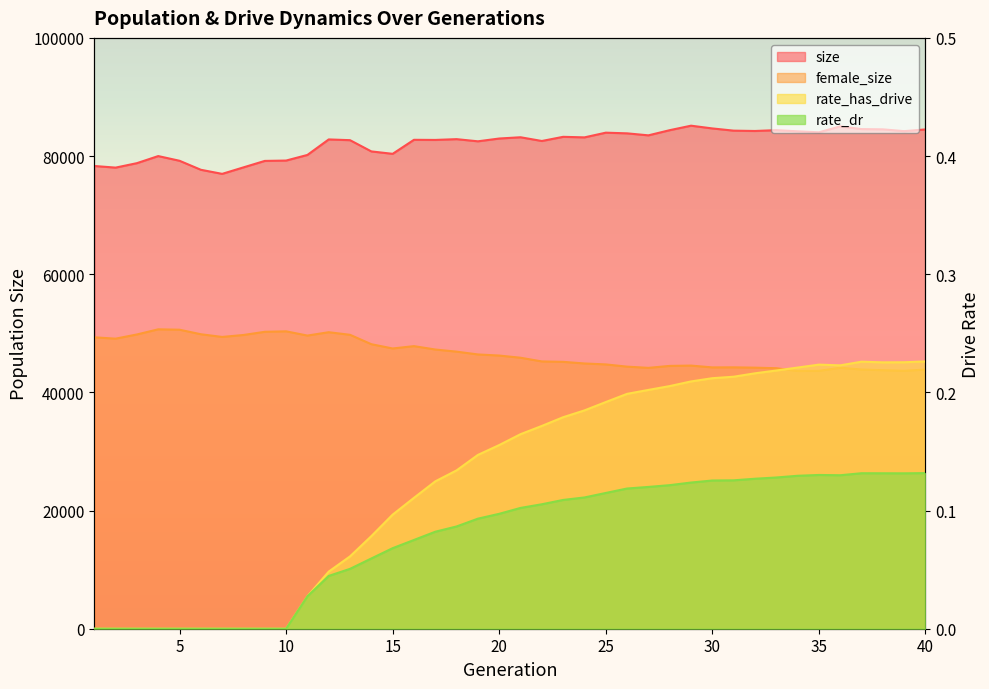

What is the sum of the size values at 4 and 9?

159175.0